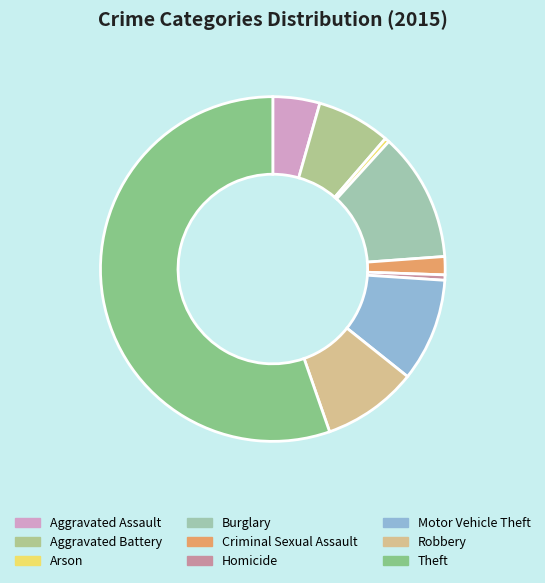

To the nearest percent, what is the average slice percentage?

11%